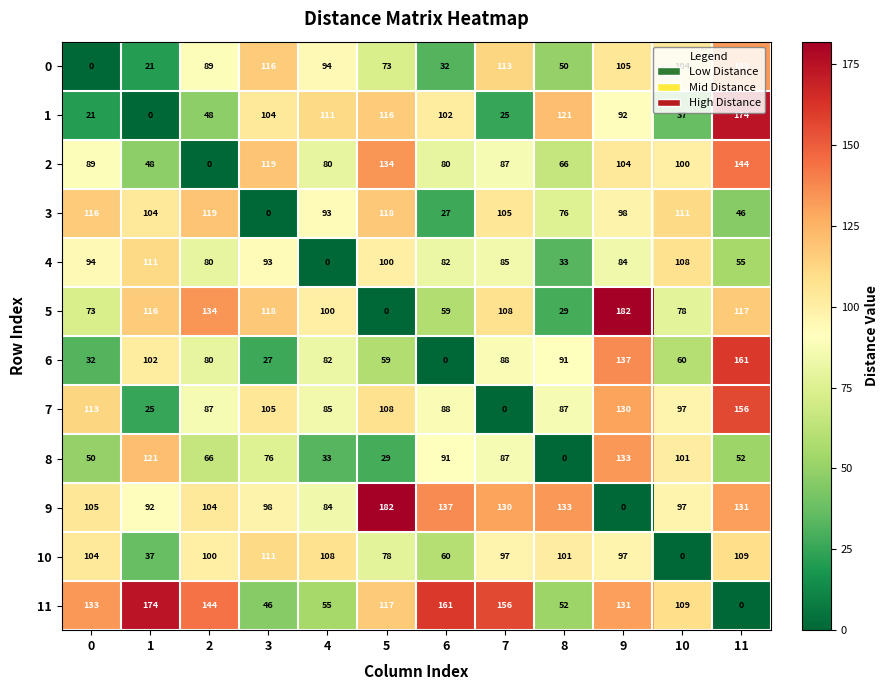

What is the sum of the 6 values at 8 and 11?

252